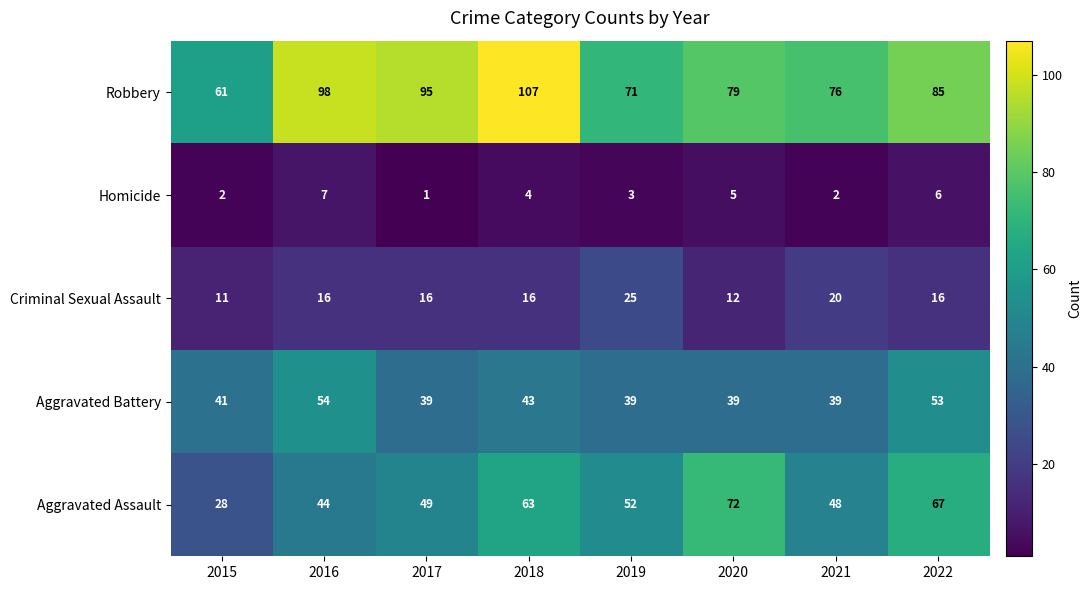

What is the difference between the Aggravated Assault values at 2015 and 2019?

24